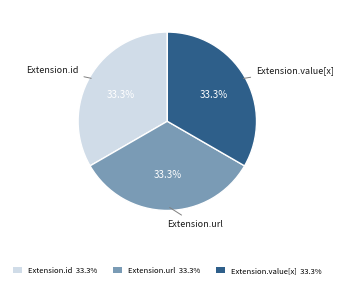

Does any single category account for the majority?

No